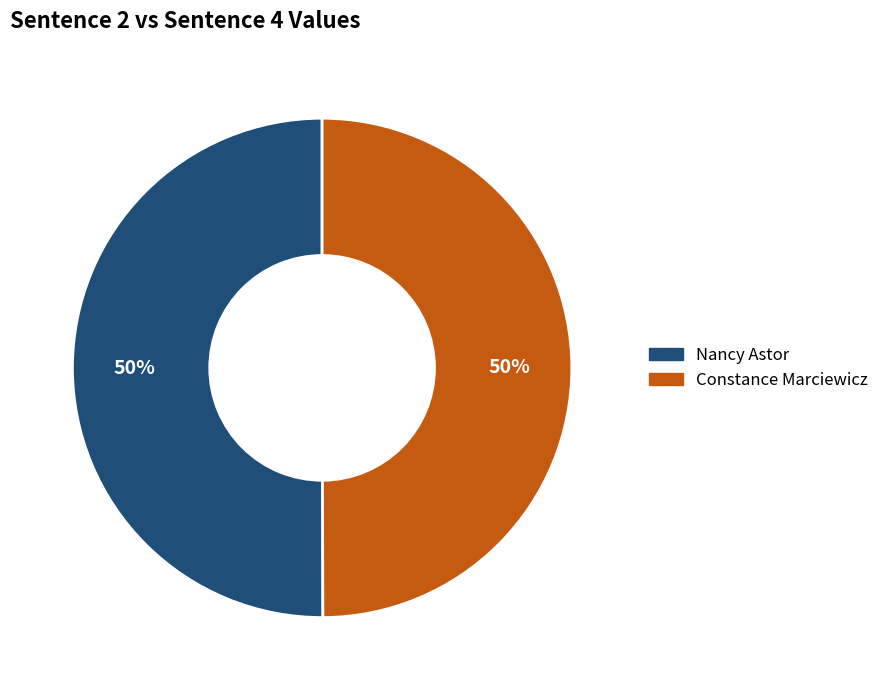

What is the ratio of the value at Constance Marciewicz to the value at Nancy Astor?

1.0